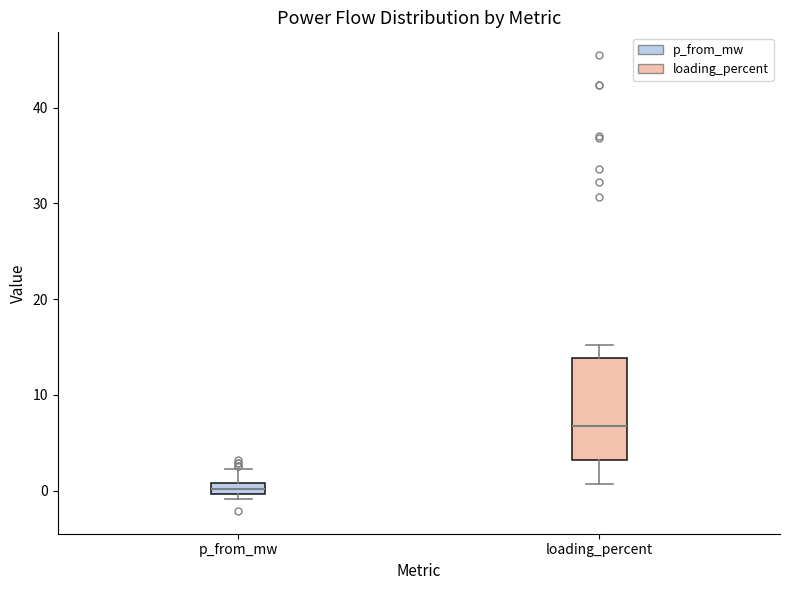

Which box's median line is the highest?

loading_percent